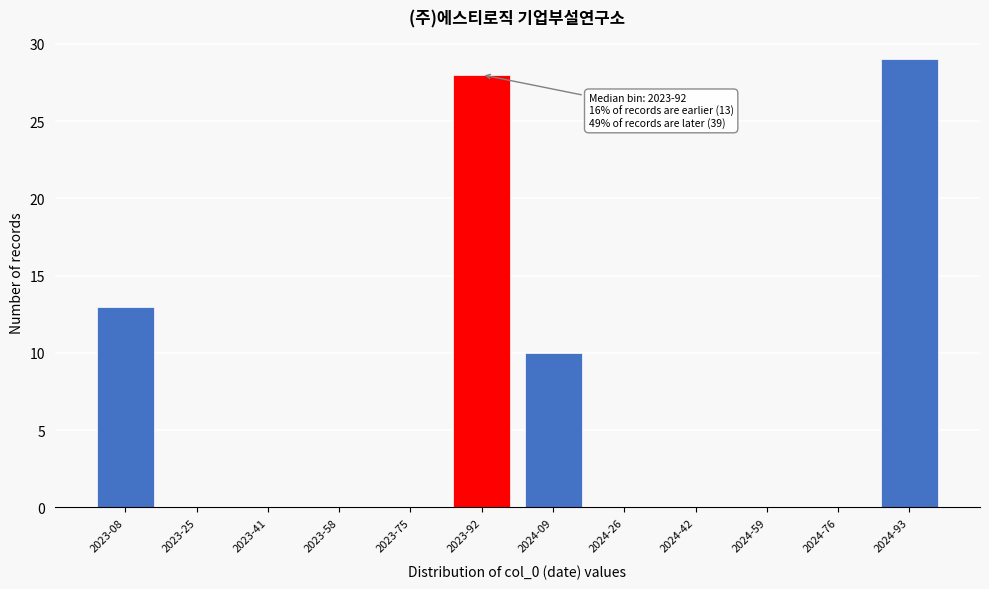

Reading right to left, extract all data points from this chart.

2024-93=29	2024-76=0	2024-59=0	2024-42=0	2024-26=0	2024-09=10	2023-92=28	2023-75=0	2023-58=0	2023-41=0	2023-25=0	2023-08=13